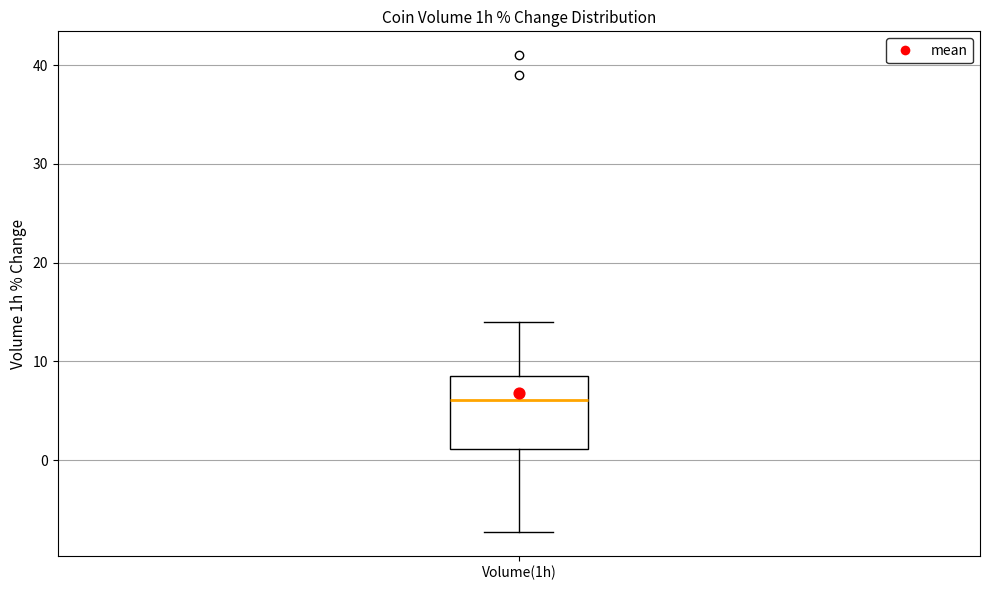

Transcribe this box plot: give where the median line is, the range the box spans, and where the two whiskers end, as read against the y-axis. The values are not printed on the chart, so give them approximately, as read against the axis.

median 6, box 1 to 9, whiskers -7 to 14